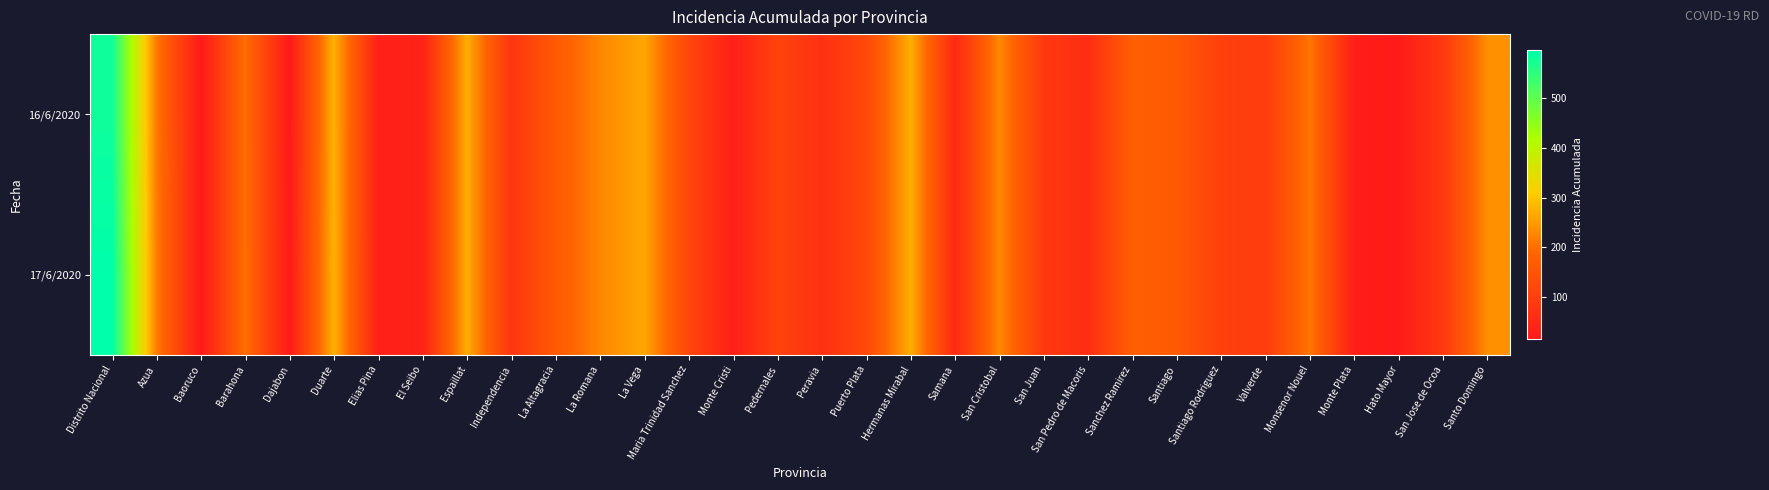

List the series in order of their overall mean, highest first.

17/6/2020, 16/6/2020